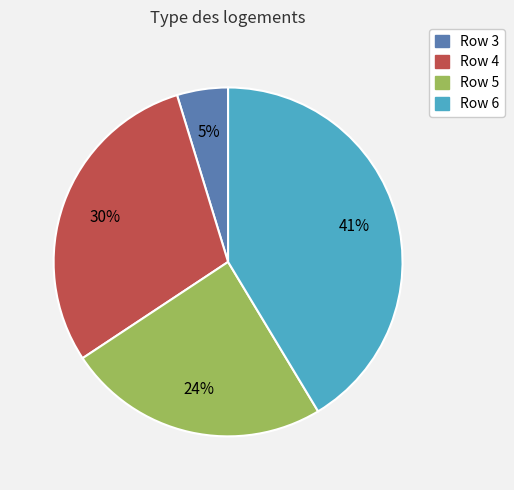

Approximately how many times larger is the value at Row 5 compared to Row 6?

0.6